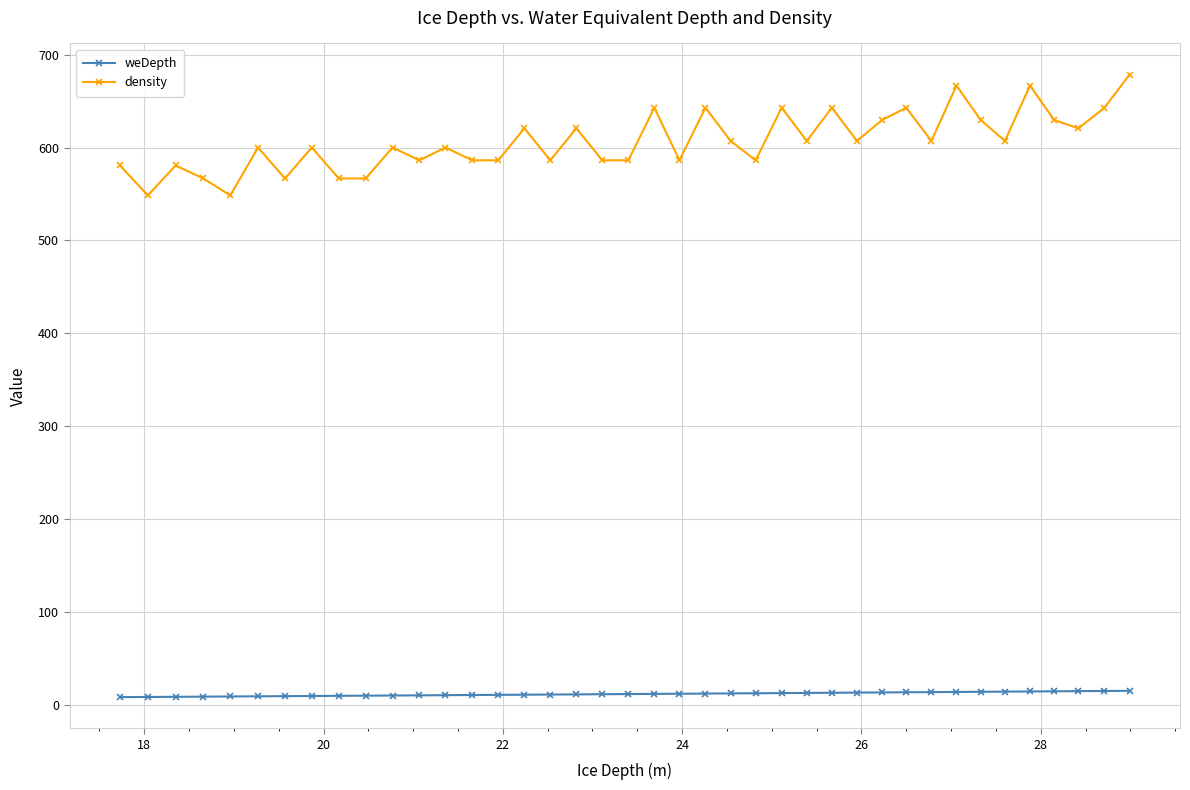

What is the difference between the maximum and second lowest values in the density series?

130.2